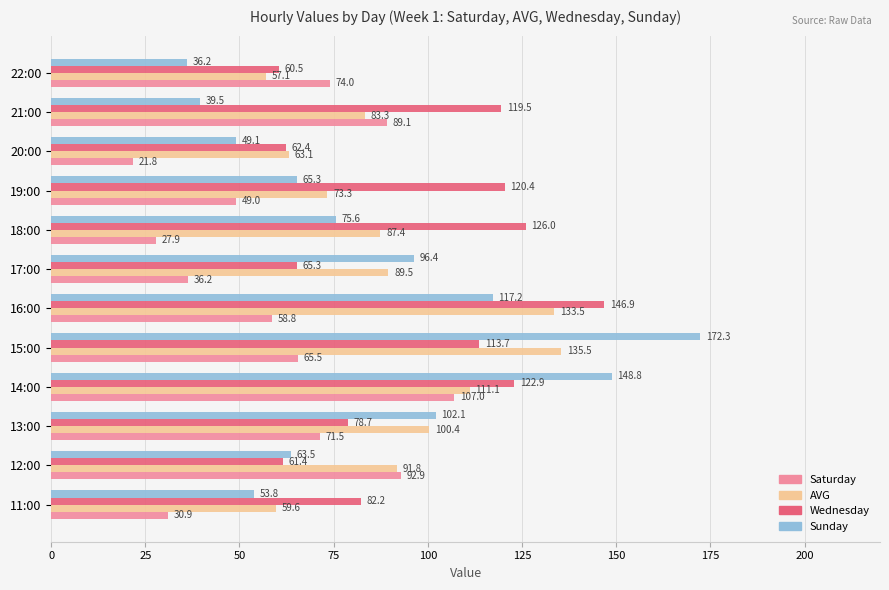

At which category is the sum across all series the highest?

14:00